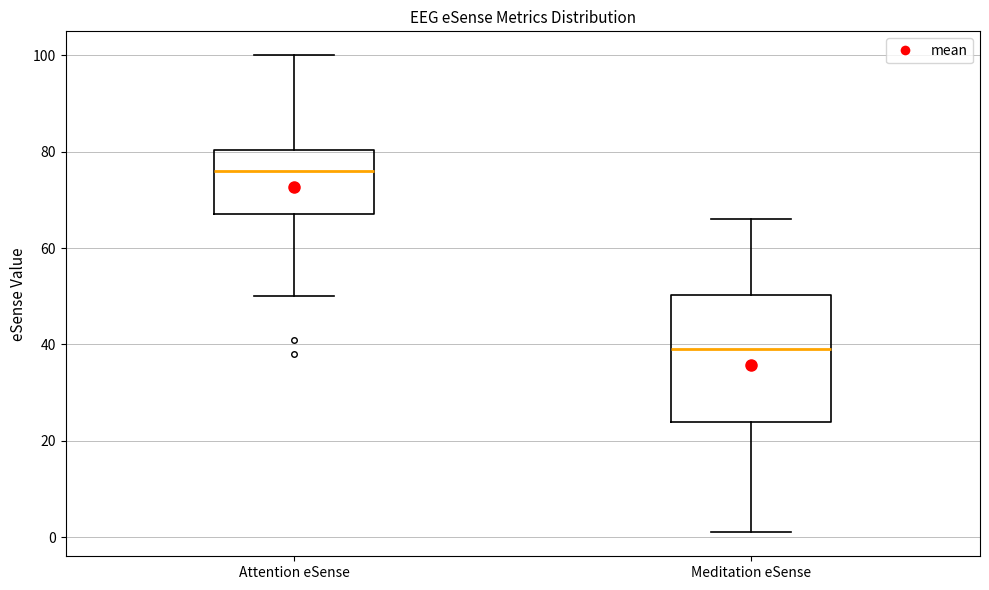

Where does the upper whisker of the box for Meditation eSense end on the y-axis? The values are not printed on the chart, so give them approximately, as read against the axis.

66